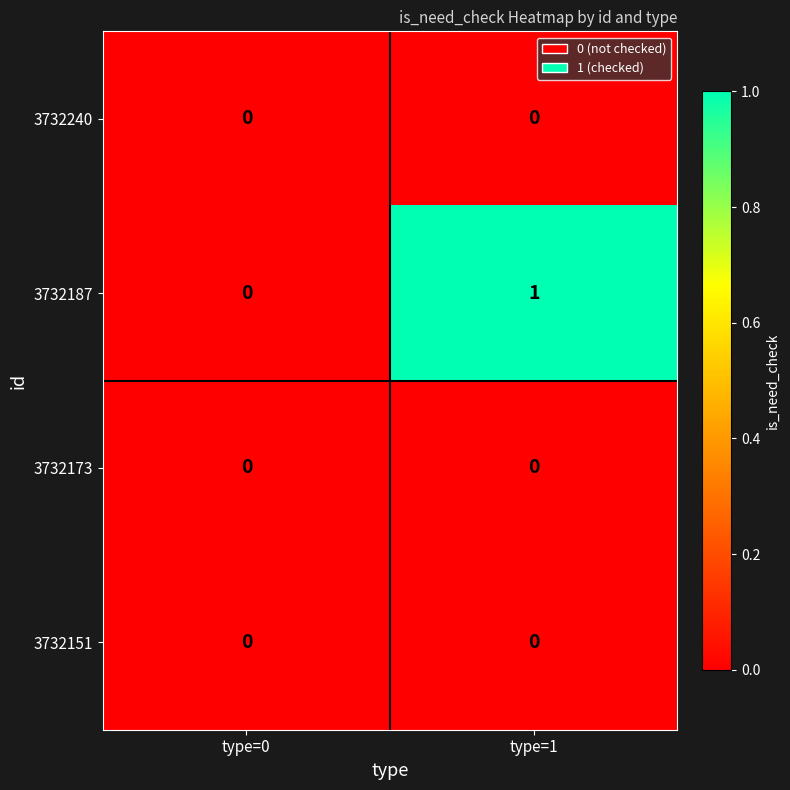

The 3732187 series shows 0 at type=1. True or false?

False